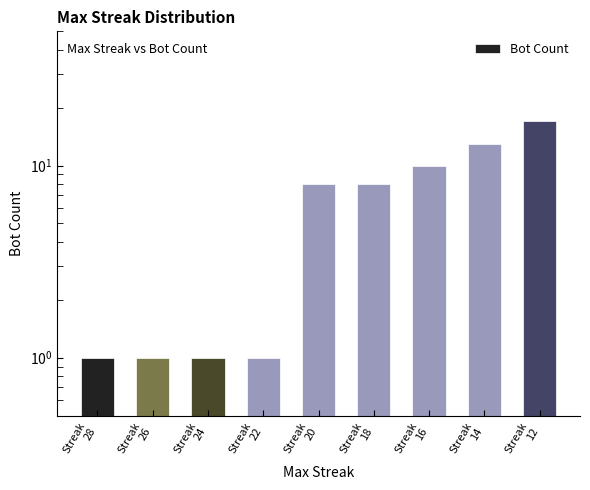

Is it true that the value at Streak
24 is 0?

False